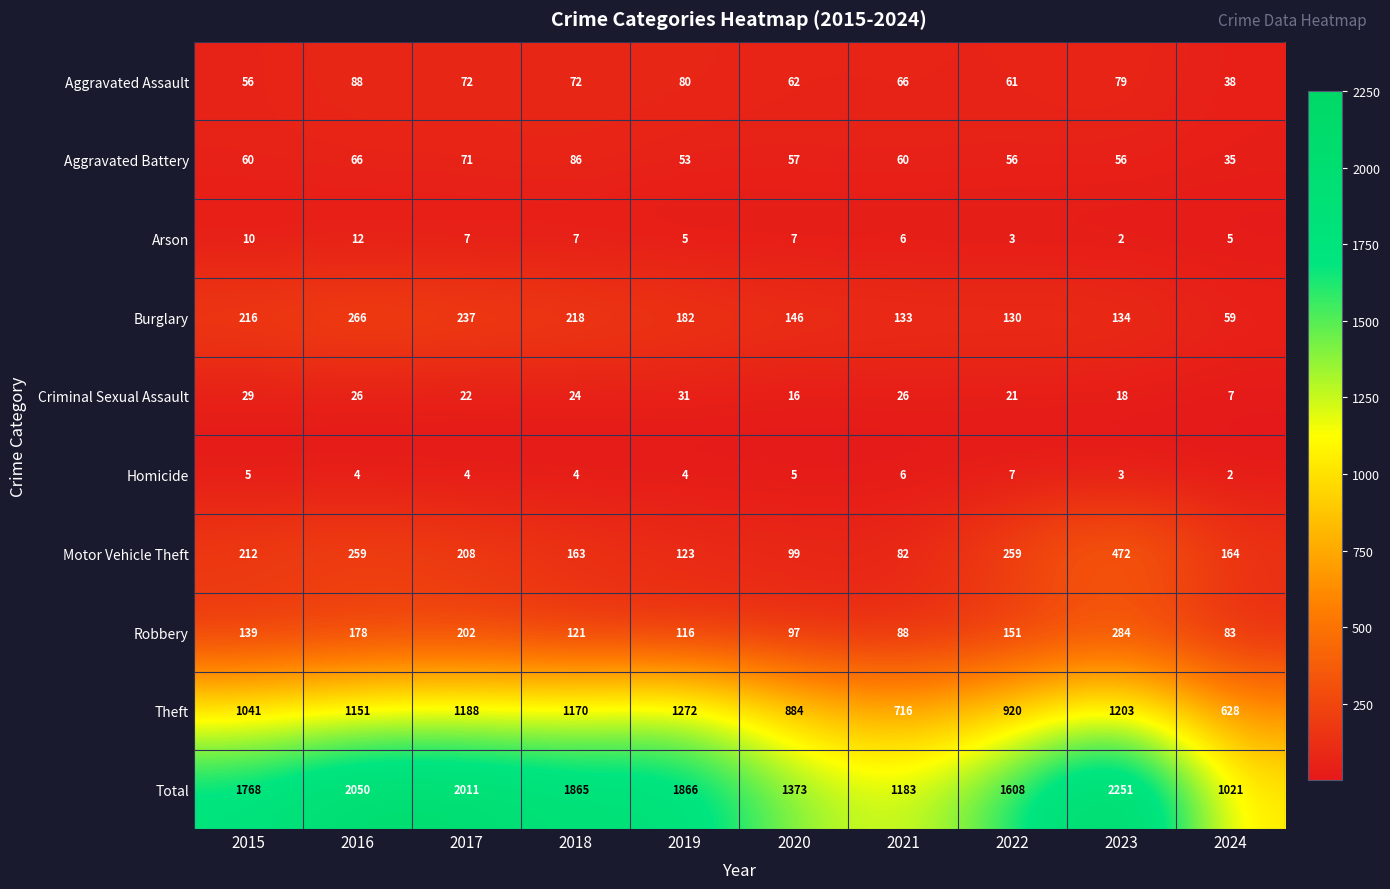

Which series has the largest range (max minus min)?

Total